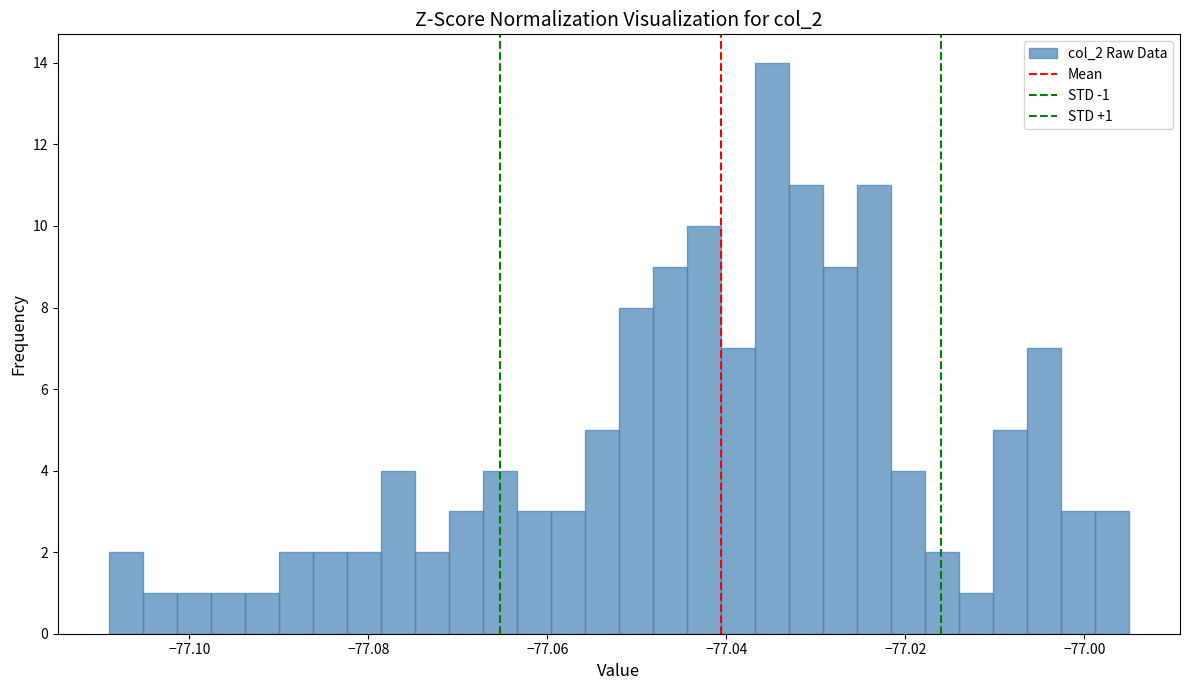

Read against the x-axis, roughly where is the centre of the tallest bar?

-77.034